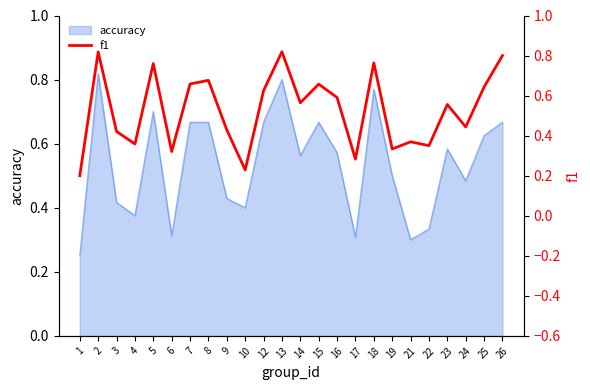

True or false: there are more than 2 points higher than both neighbors.

True